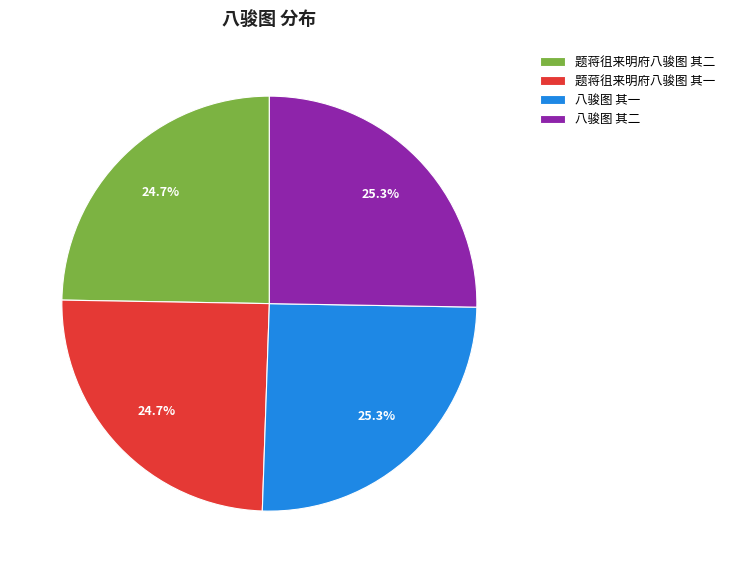

True or false: 题蒋徂来明府八骏图 其二 accounts for 25% of the total.

True